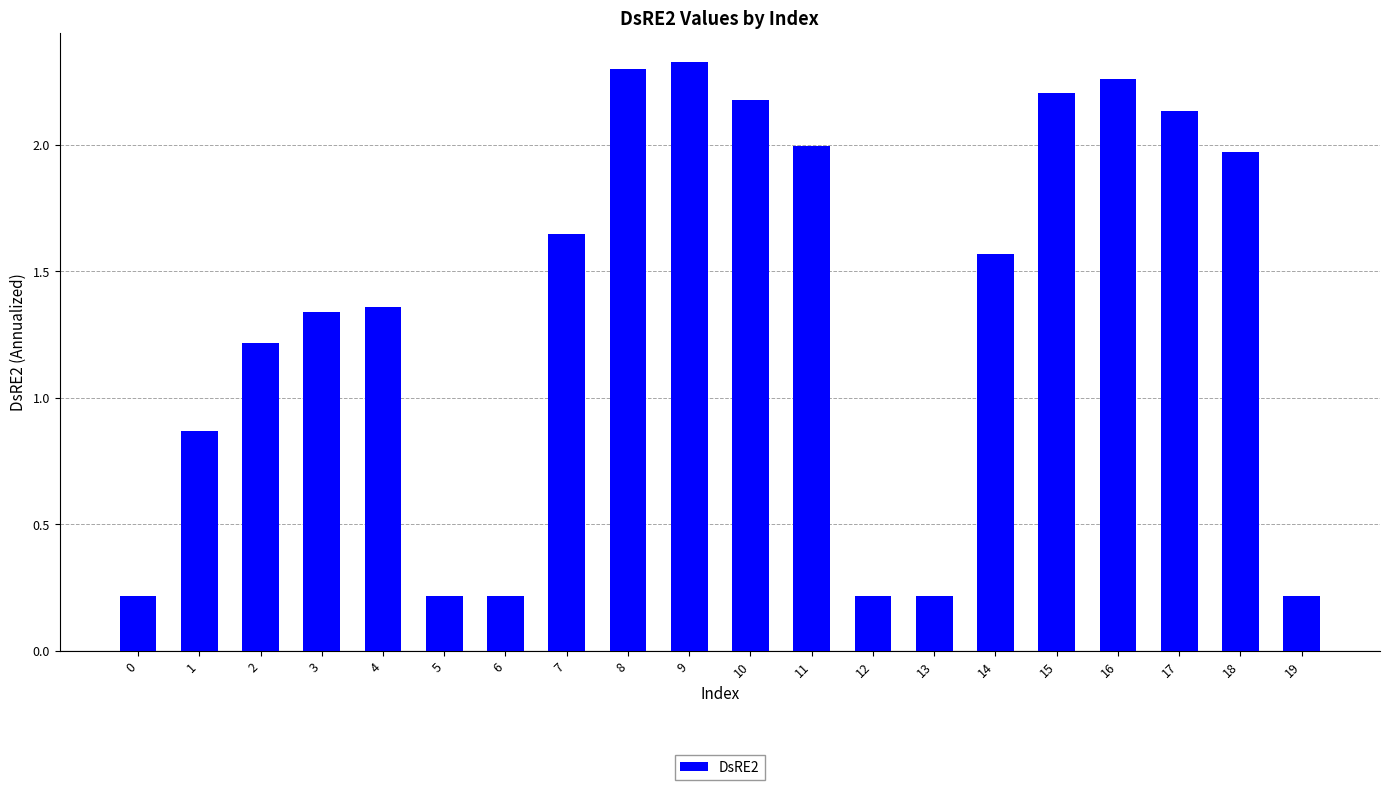

The value at 2 is 0.6. True or false?

False